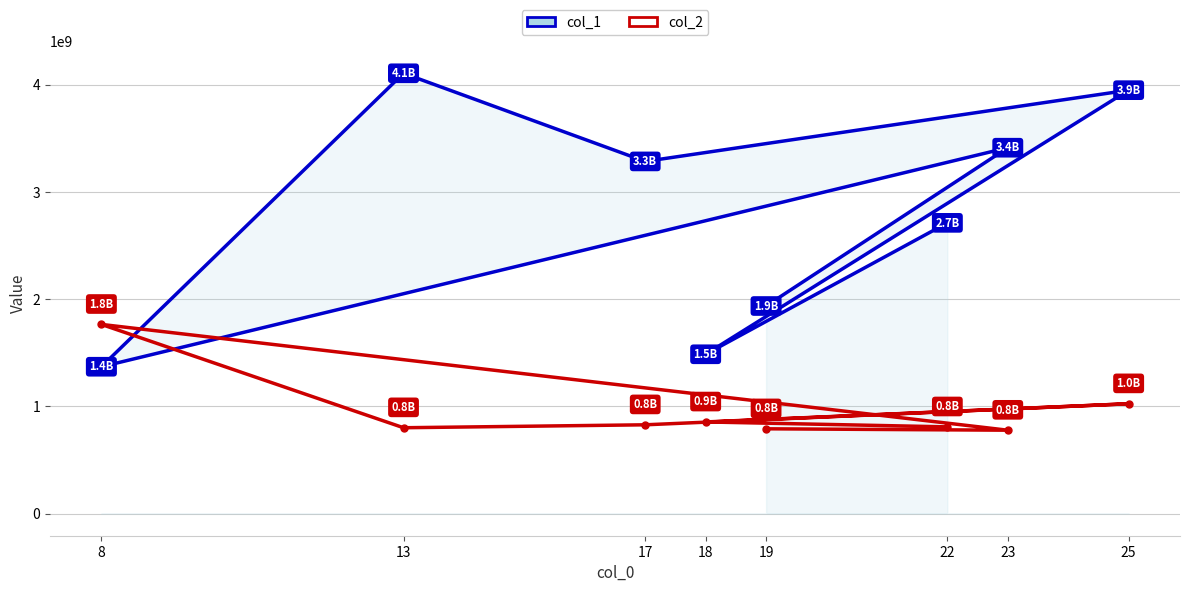

What is the difference between the col_2 values at 25 and 17?

196149248